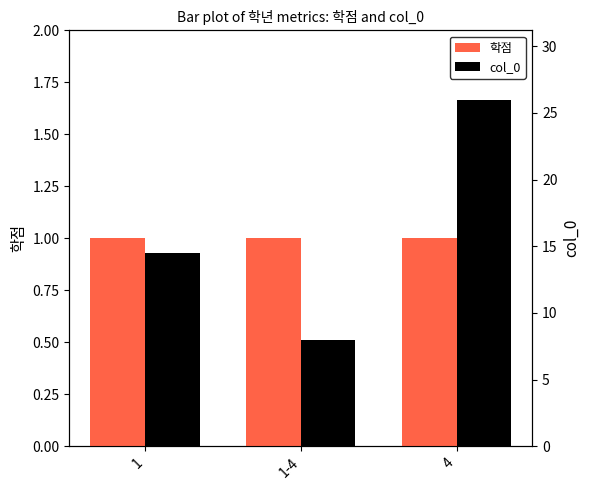

What is the greatest value displayed?

26.0